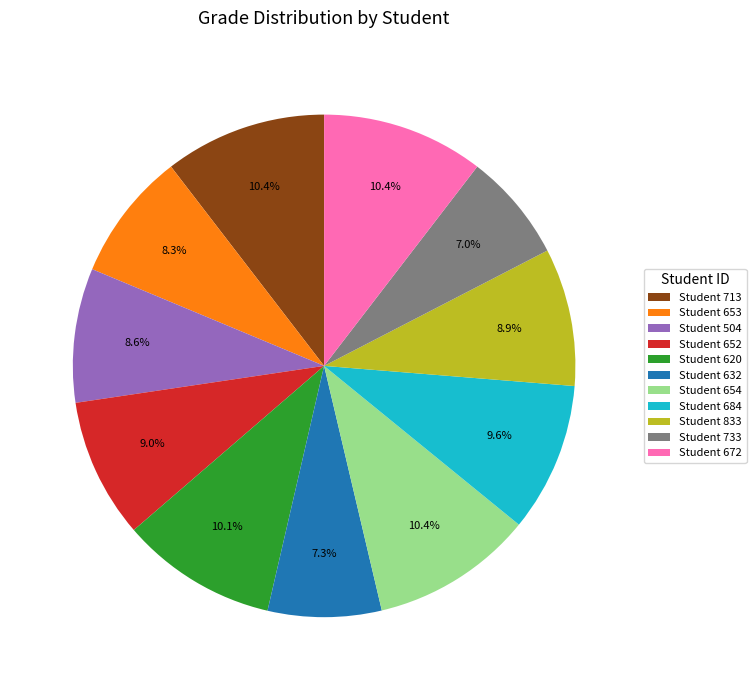

Count the number of slices in the pie.

11